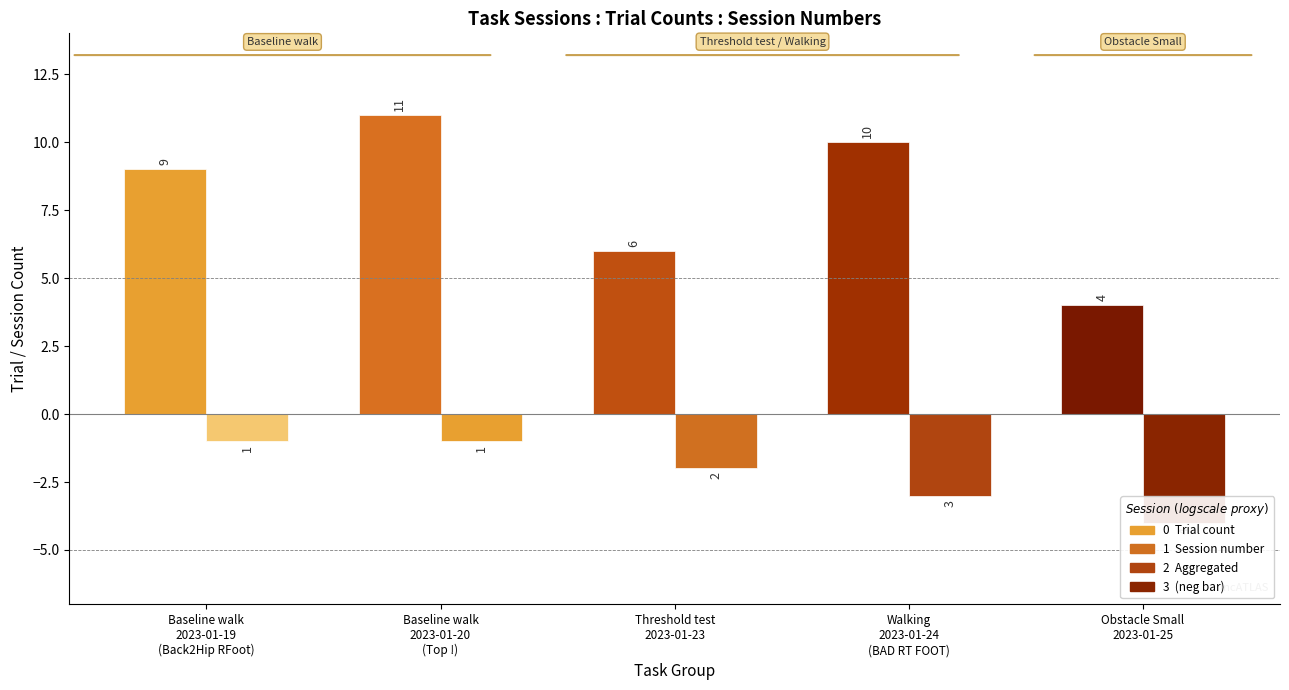

How many Trial values are between 6 and 10?

3